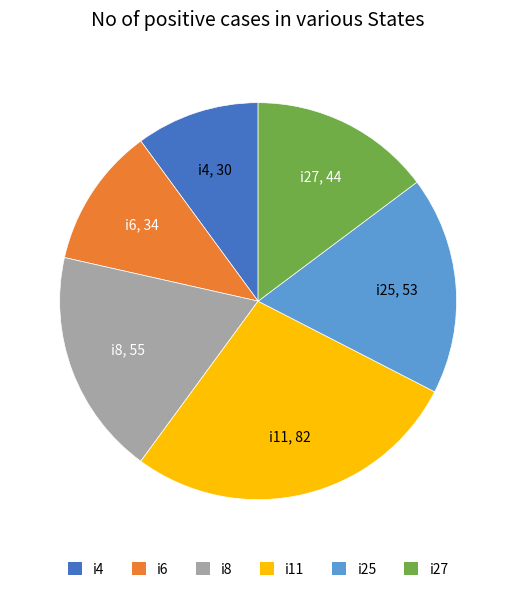

Is there any slice that represents more than half of the pie?

No